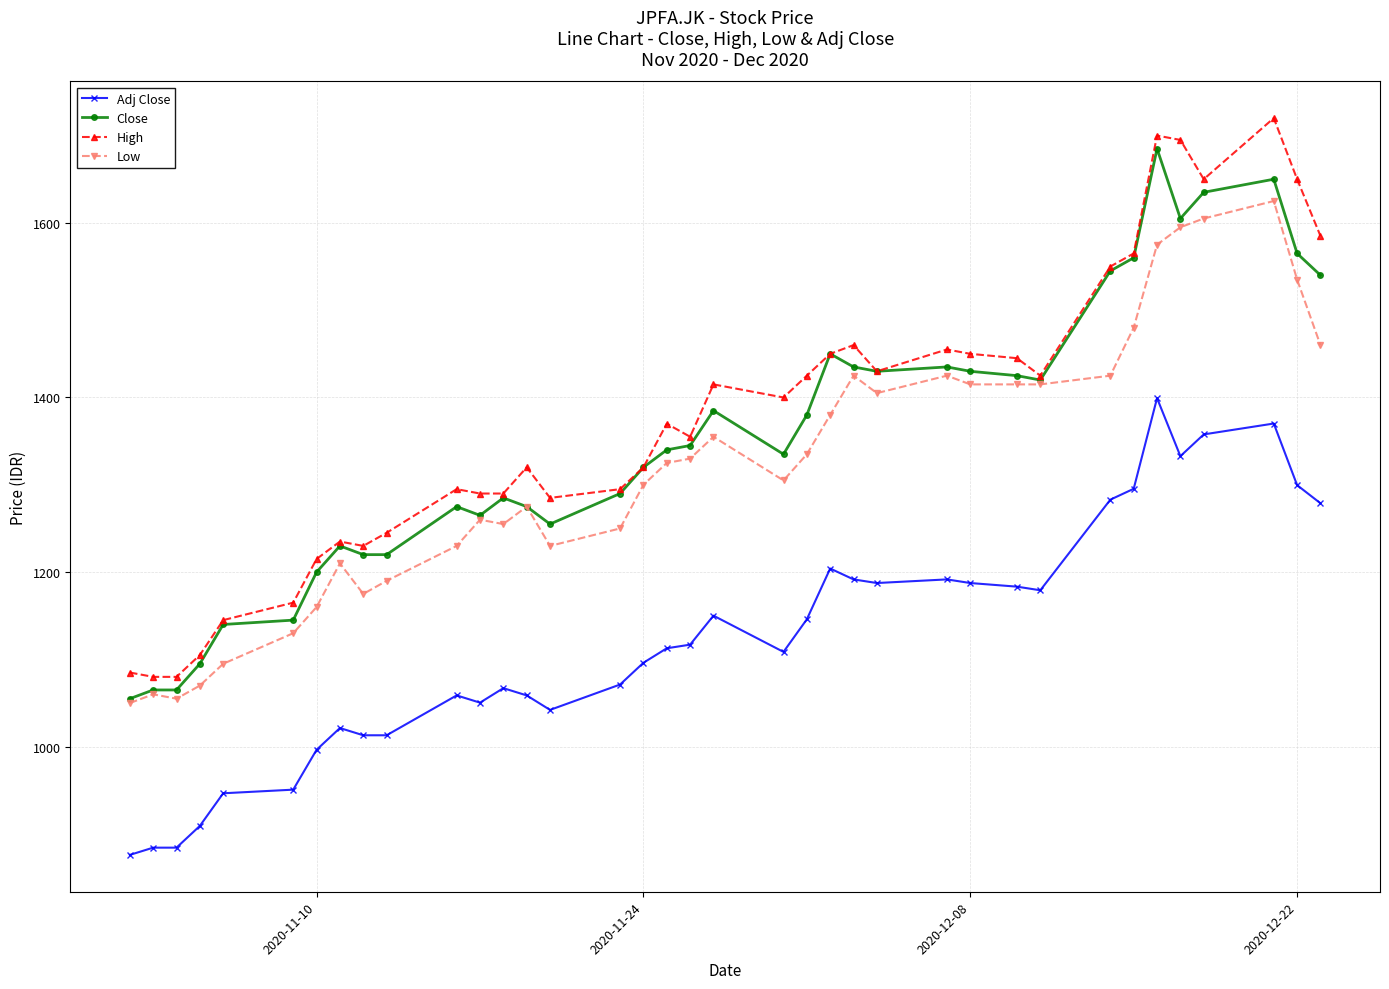

What is the minimum value for Adj Close?

876.1